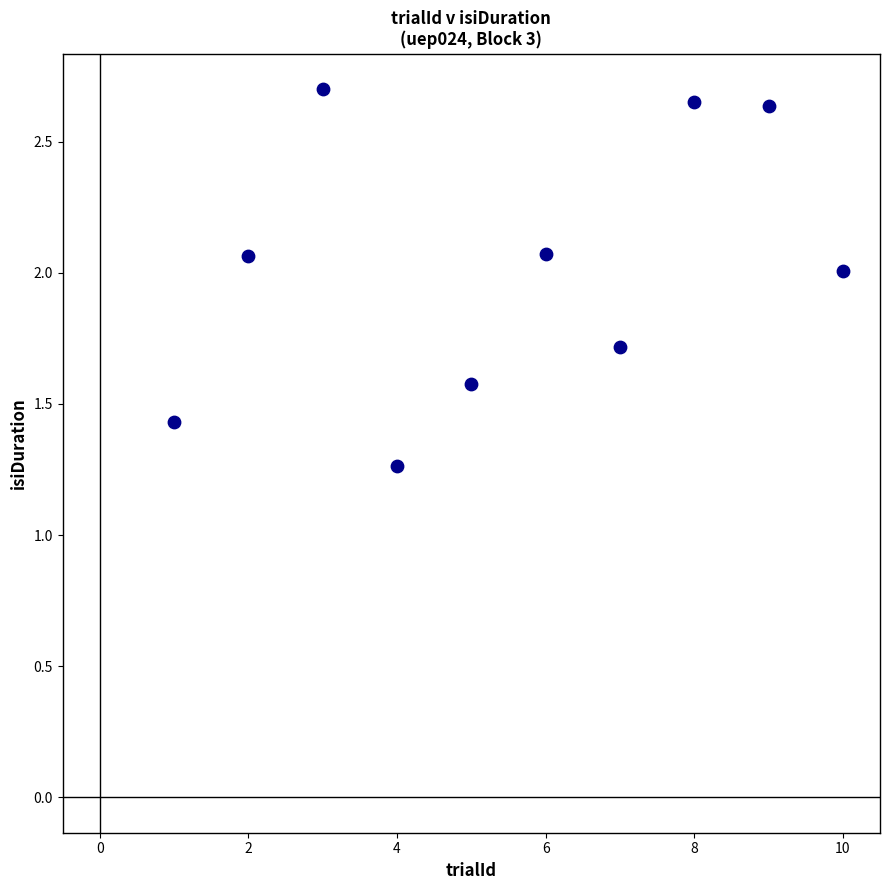

What is the range of X values (max minus min)?

9.0